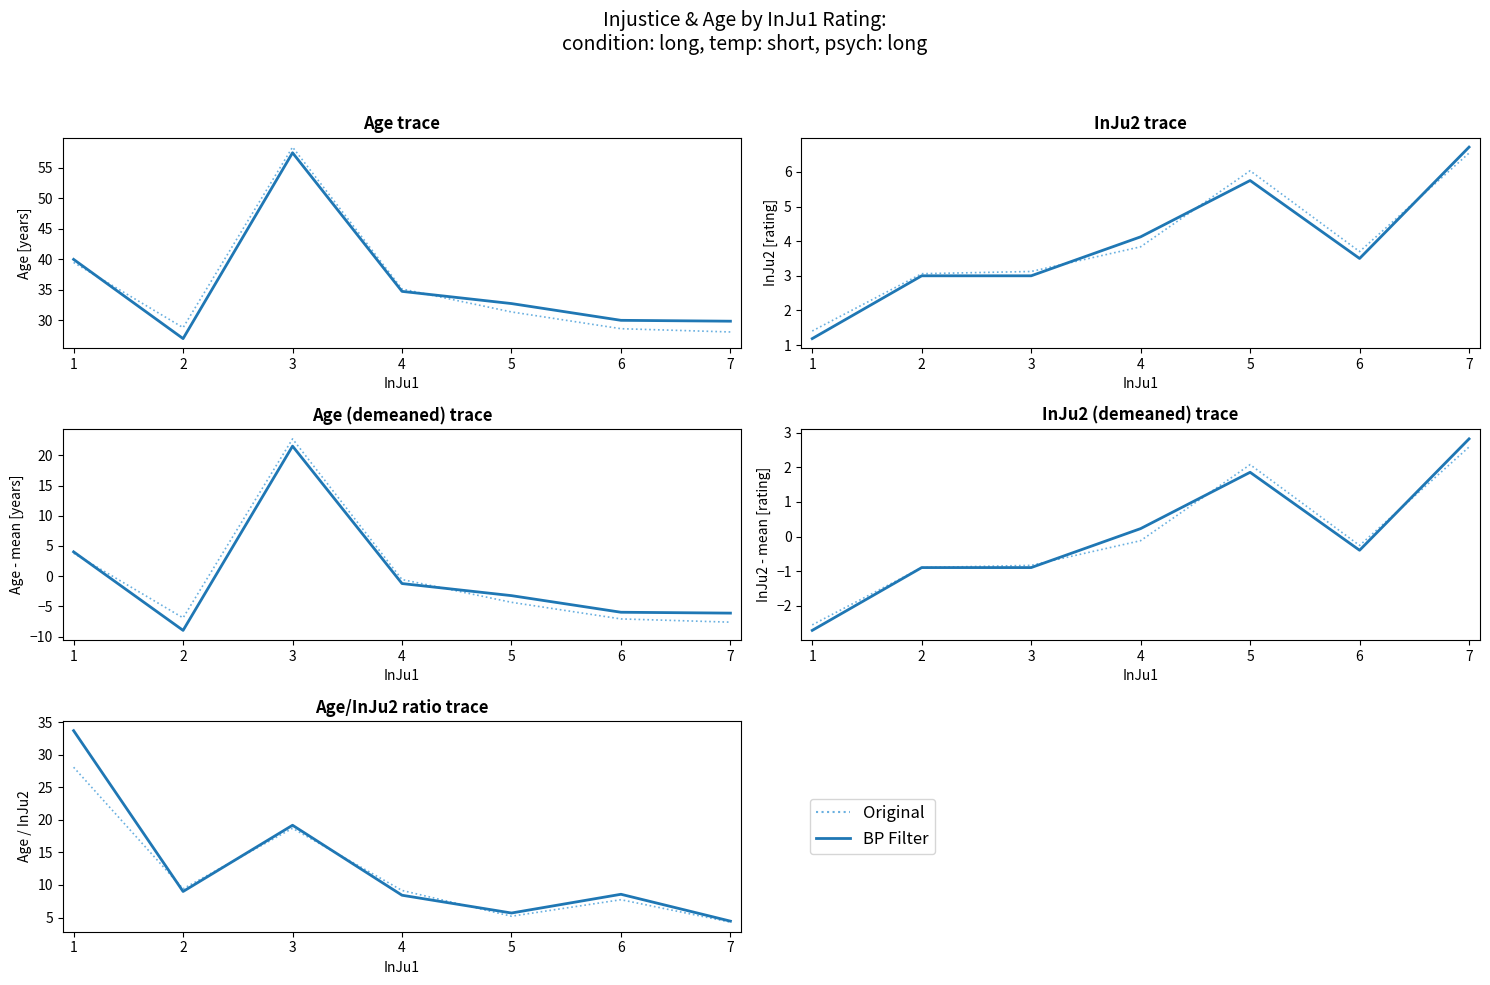

Reading left to right, extract all data points from this chart.

Original: 0=28.1	1=9.4	2=18.7	3=9.2	4=5.2	5=7.7	6=4.3
BP Filter: 0=33.7	1=9.0	2=19.2	3=8.4	4=5.7	5=8.6	6=4.4